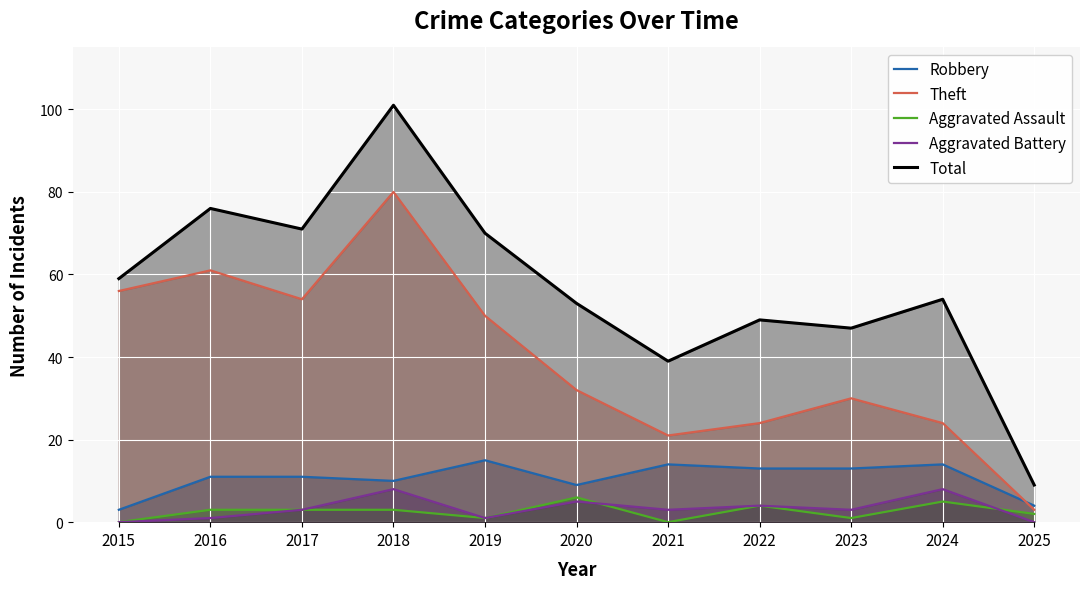

True or false: Total and Aggravated Battery cross at least once.

False